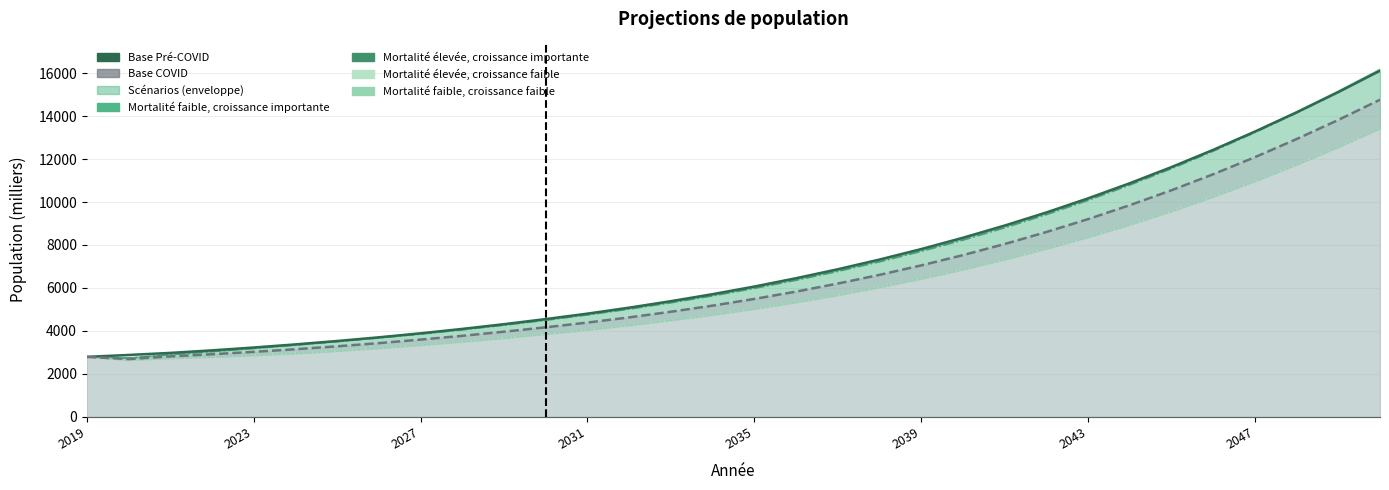

What is the difference between the highest and lowest values at 2023?

234